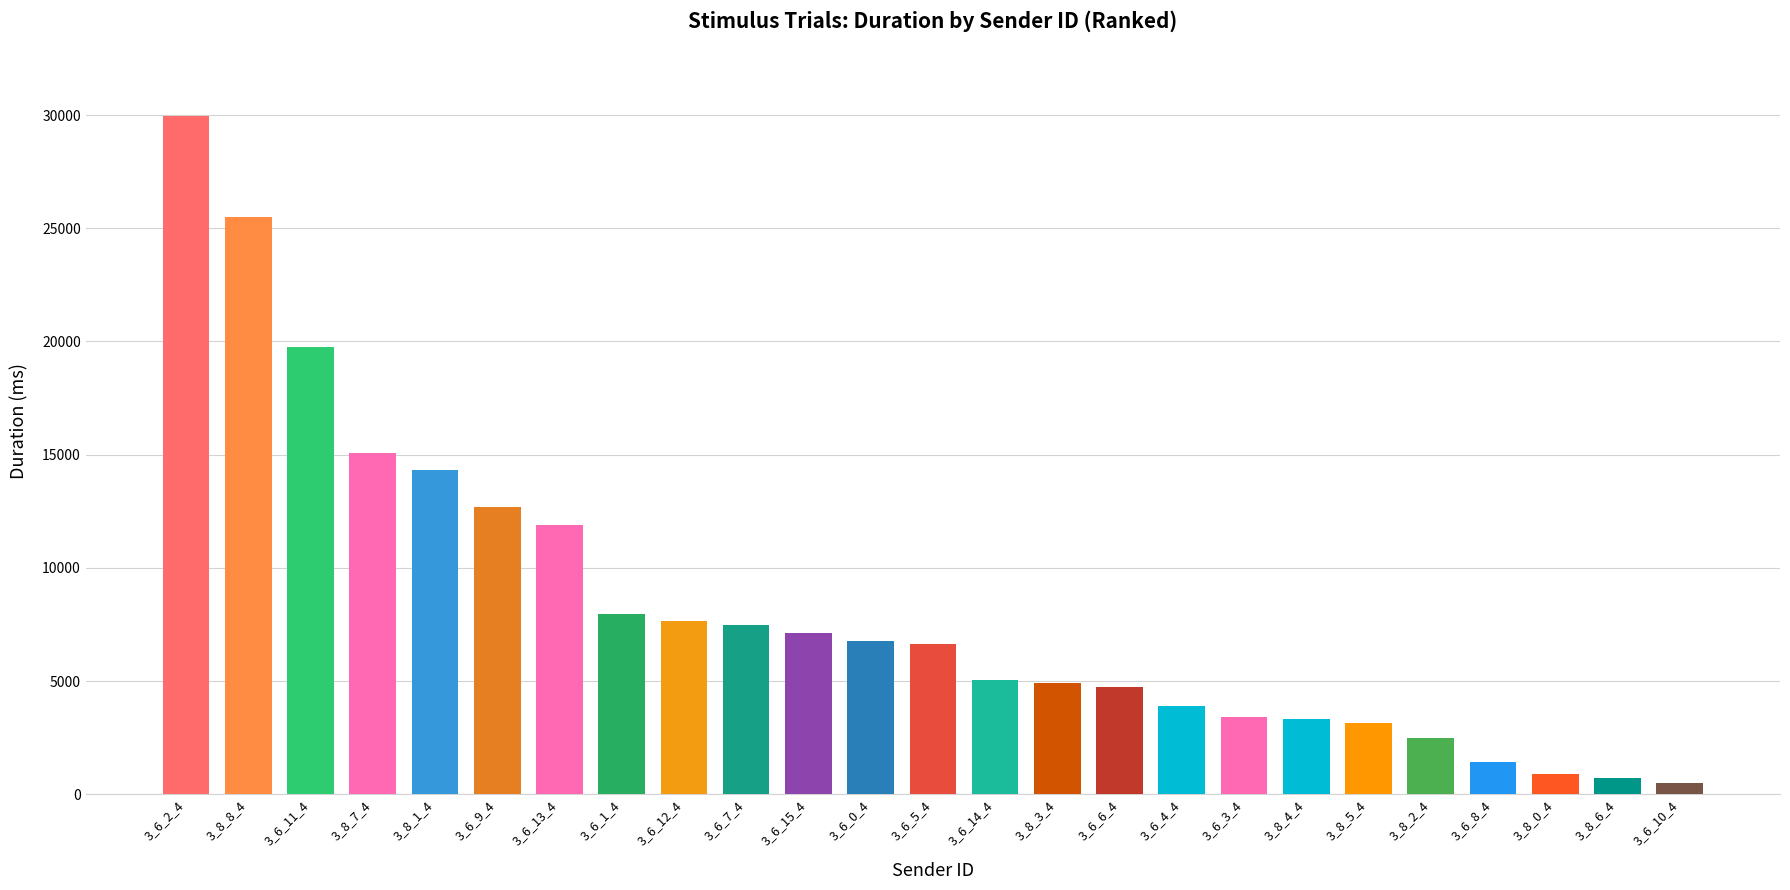

What is the label of the 4th bar from the right?

3_6_8_4